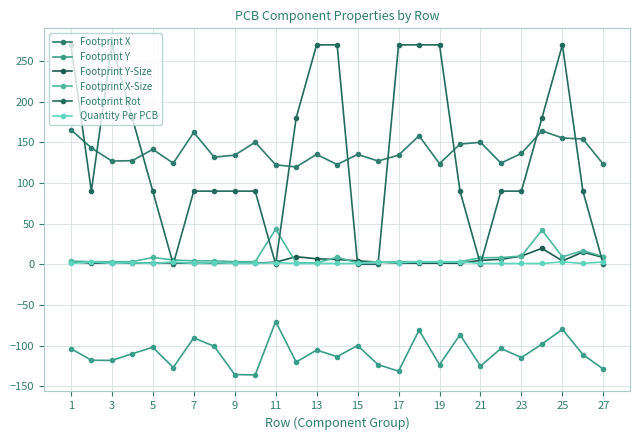

List the series in order of their peak value, highest first.

Footprint Rot, Footprint X, Footprint X-Size, Footprint Y-Size, Quantity Per PCB, Footprint Y